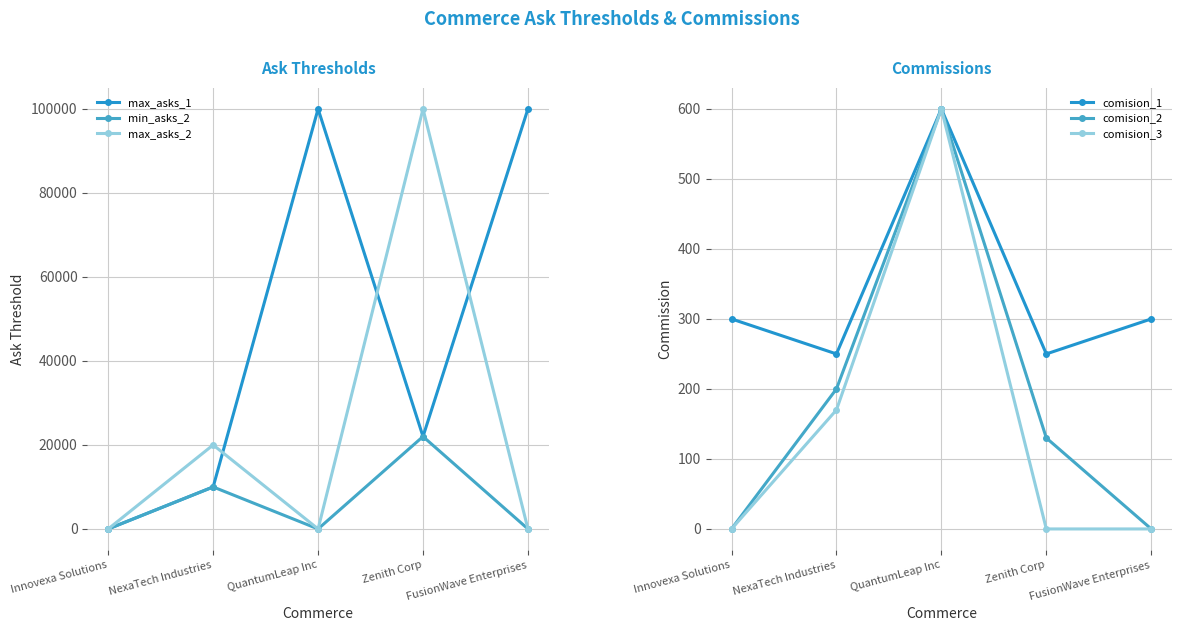

True or false: min_asks_2 has a value of 6002 at Zenith Corp.

False